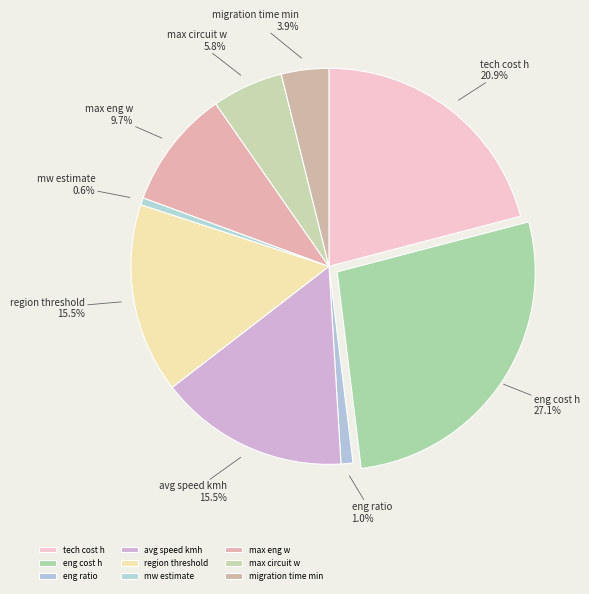

What percentage is the eng cost h slice, to the nearest percent?

27%